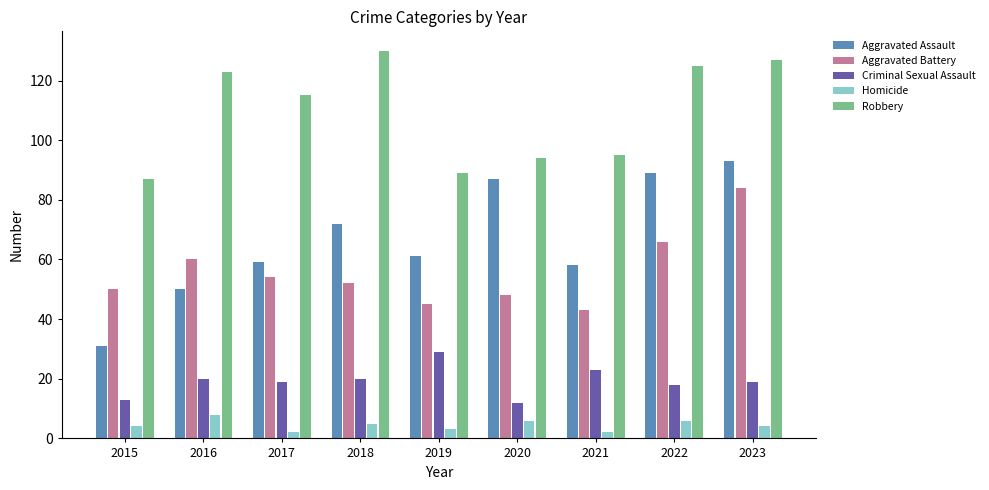

Between 2015 and 2018, which series saw the biggest shift?

Robbery